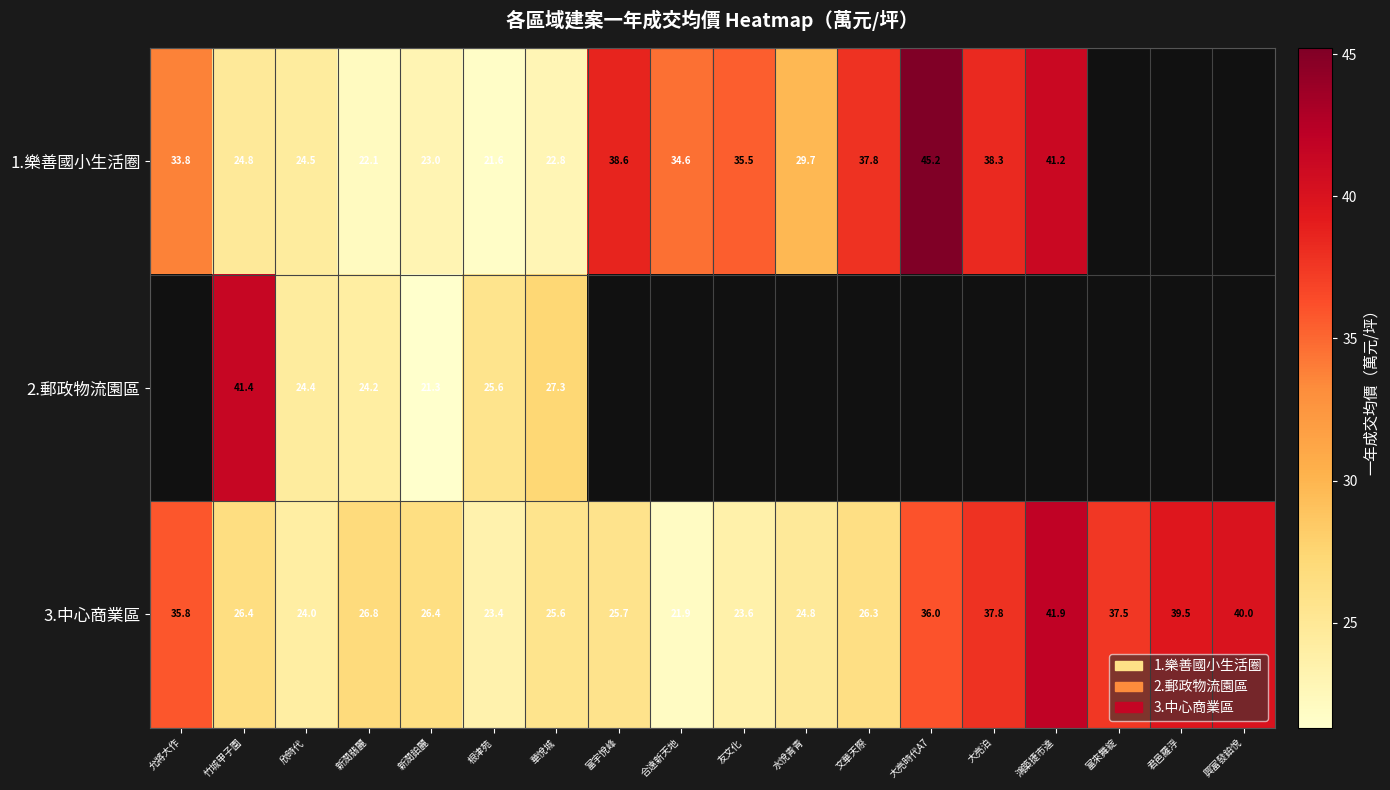

Is it true that 3.中心商業區 equals 69.8 at 君邑羅浮?

False